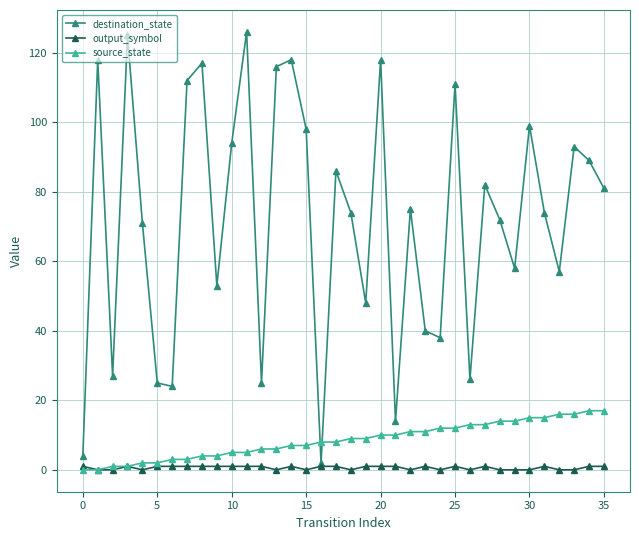

What is the maximum value shown in the chart?

126